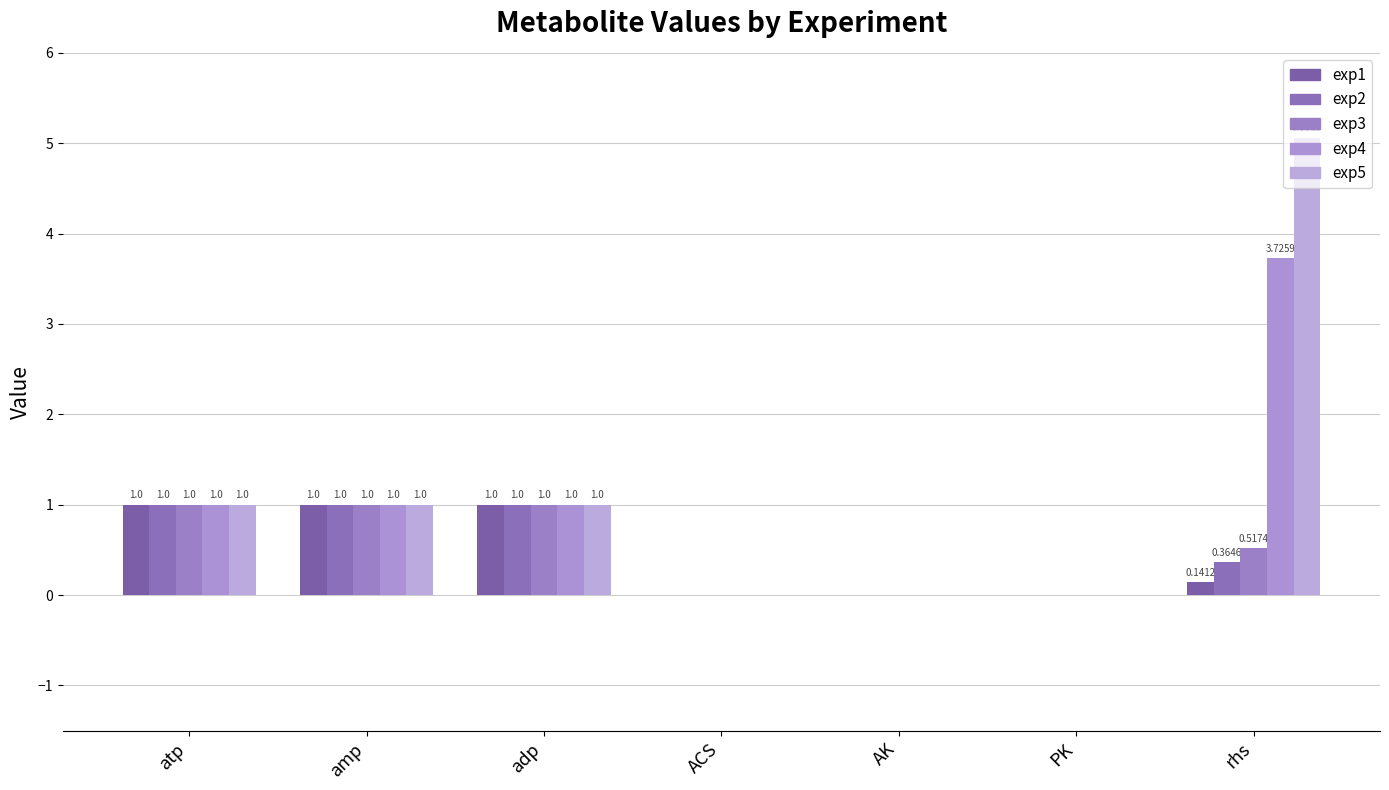

Between atp and adp, which is larger?

atp